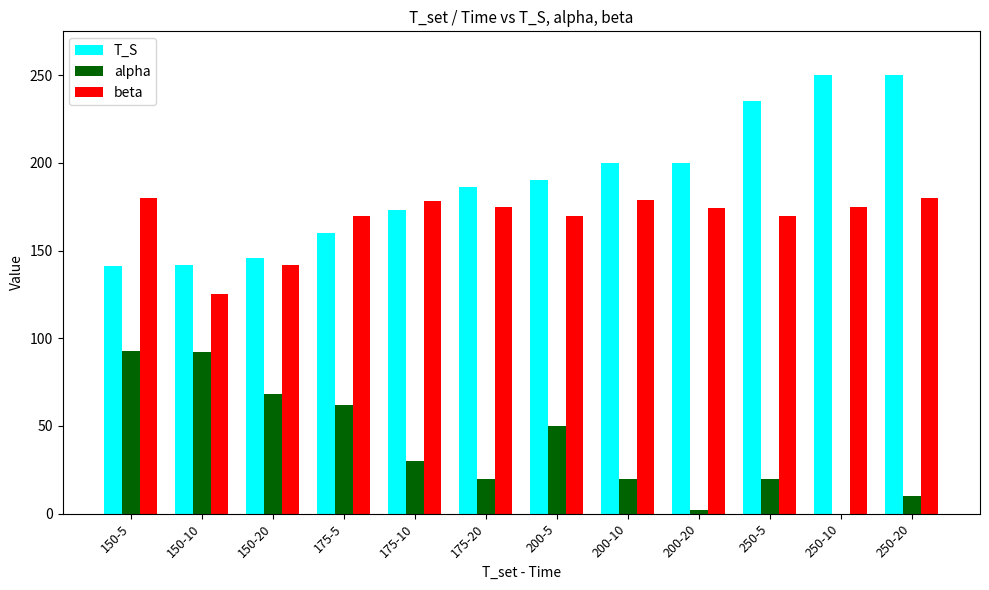

How many values in alpha are above zero?

11